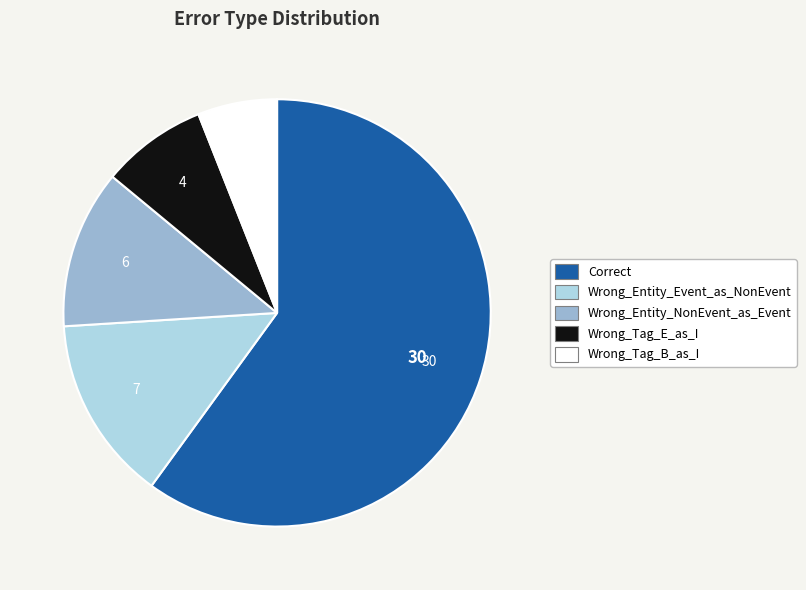

Approximately how many times larger is the value at Correct compared to Wrong_Tag_E_as_I?

7.5